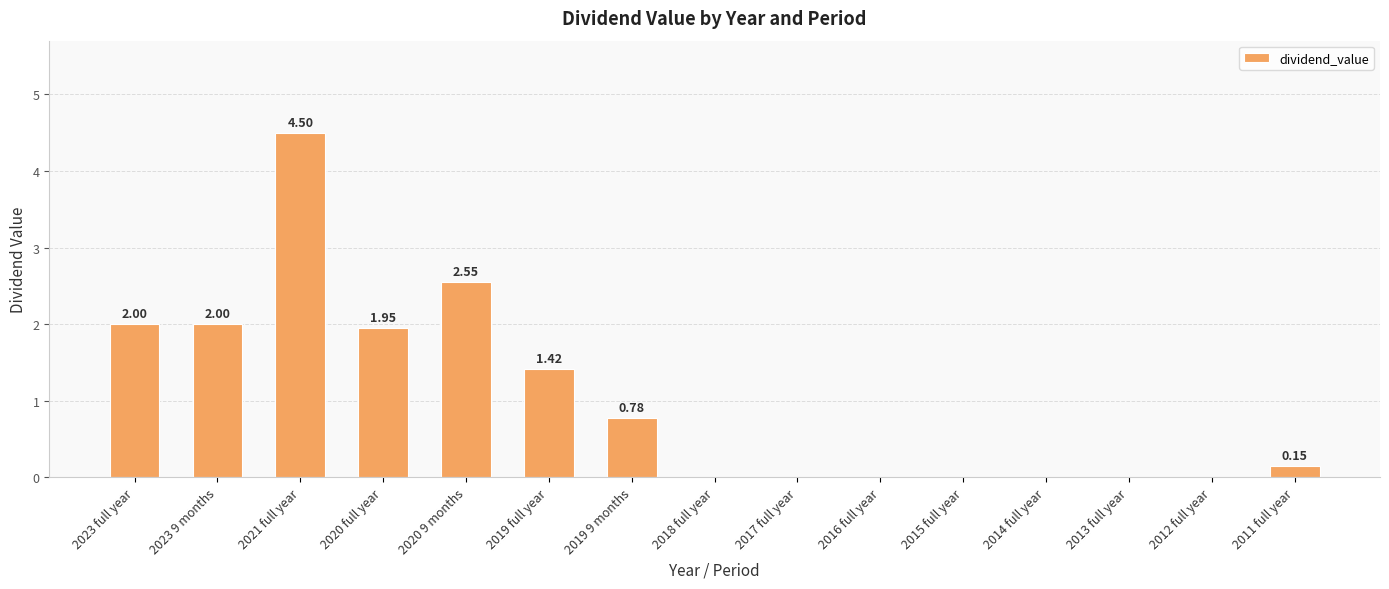

Which has a higher value, 2021 full year or 2020 full year?

2021 full year